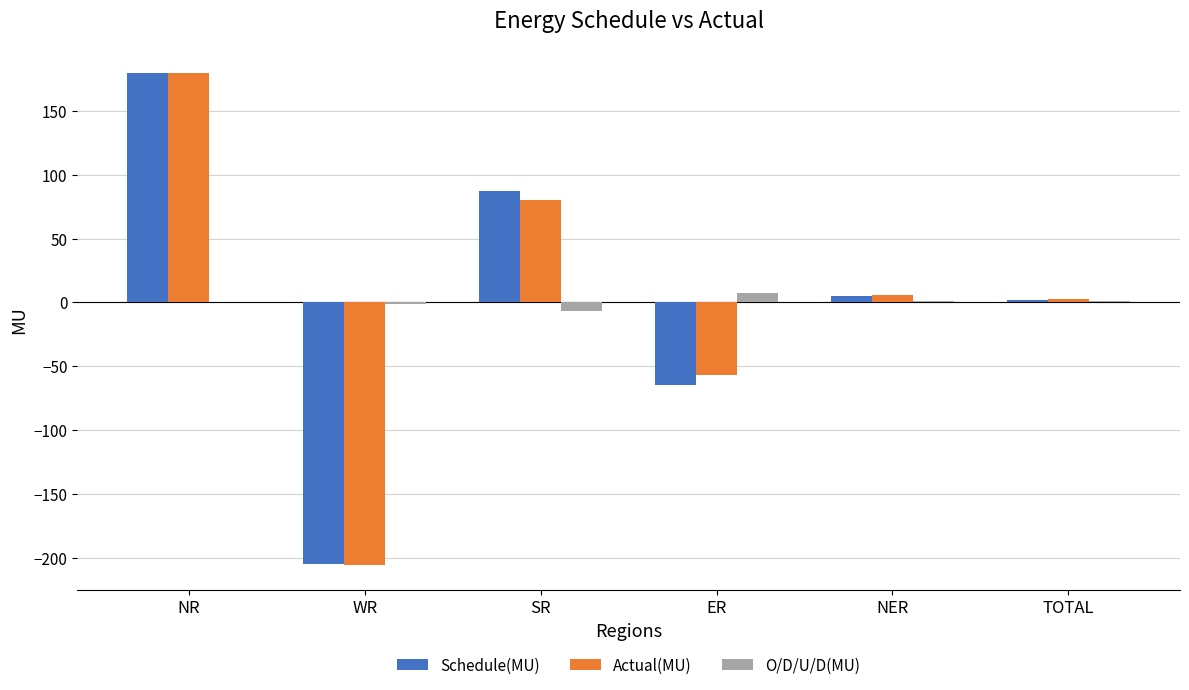

What is the sum of the Schedule(MU) values at ER and WR?

-269.8